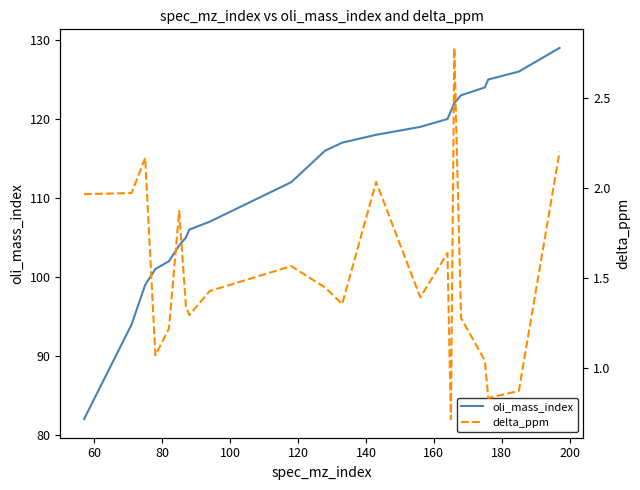

Is it true that oli_mass_index equals 174.2 at 13?

False